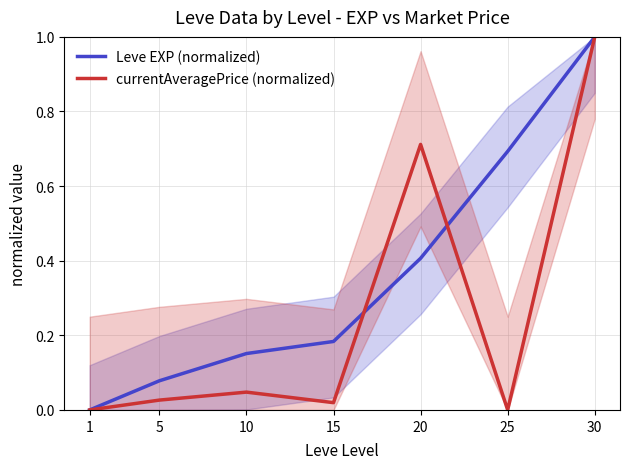

What is the difference between the maximum and second lowest values in the Leve EXP (normalized) series?

0.9